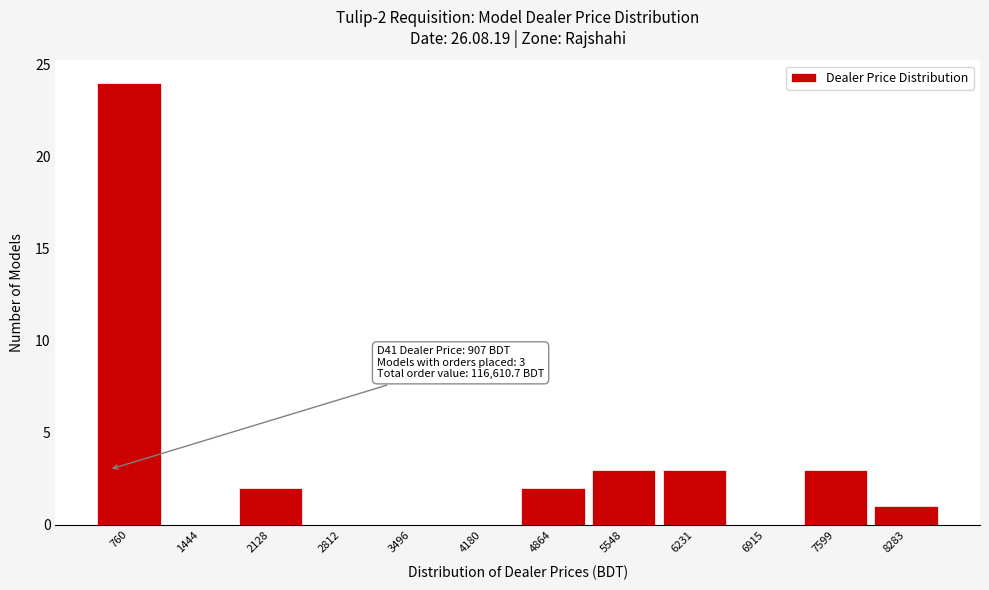

Reading left to right, transcribe all the data shown in this chart.

760=24	1444=0	2128=2	2812=0	3496=0	4180=0	4864=2	5548=3	6231=3	6915=0	7599=3	8283=1